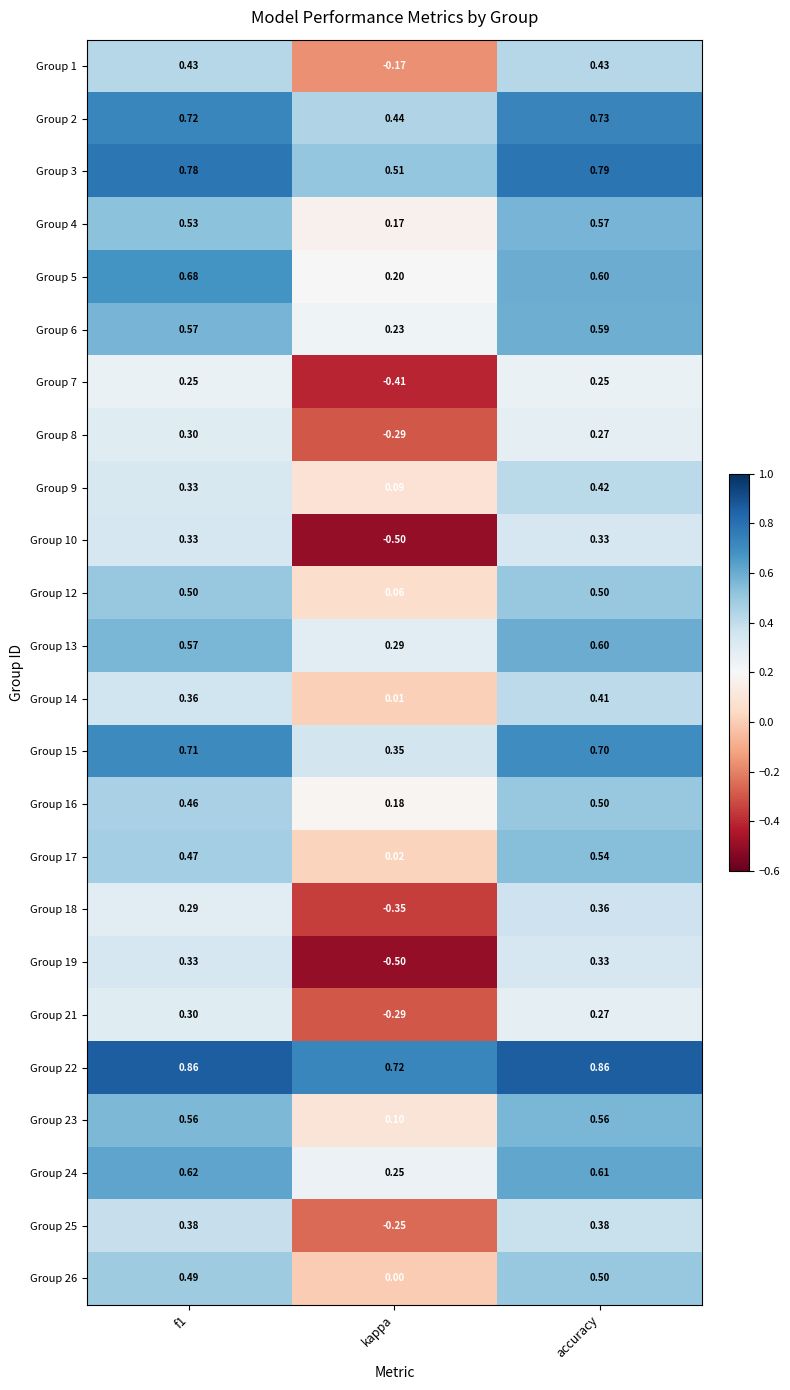

Is the value of Group 21 at kappa greater than the value of Group 1 at kappa?

No